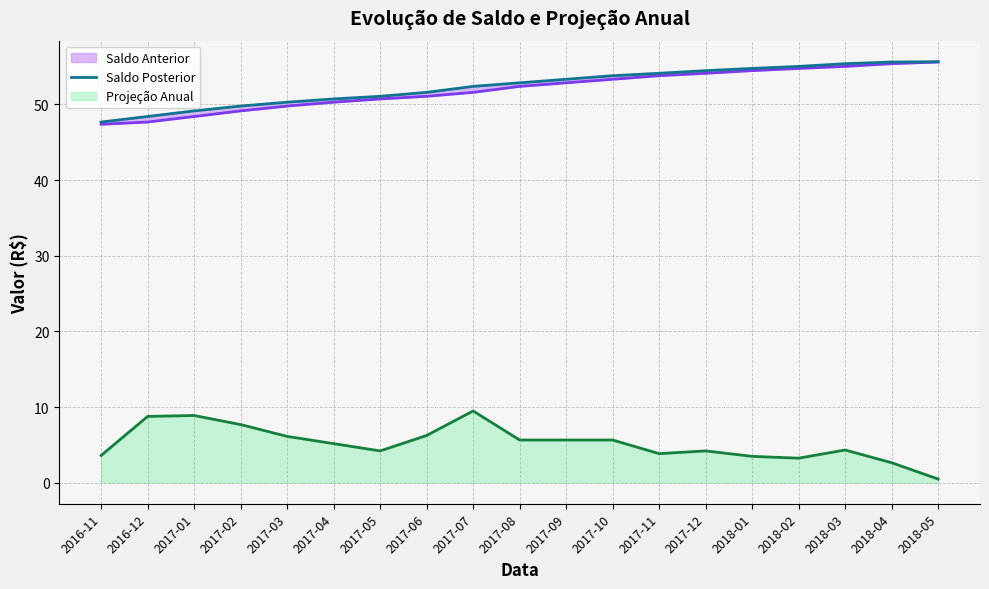

In Projeção Anual, how many points are lower than both neighbors (excluding endpoints)?

3